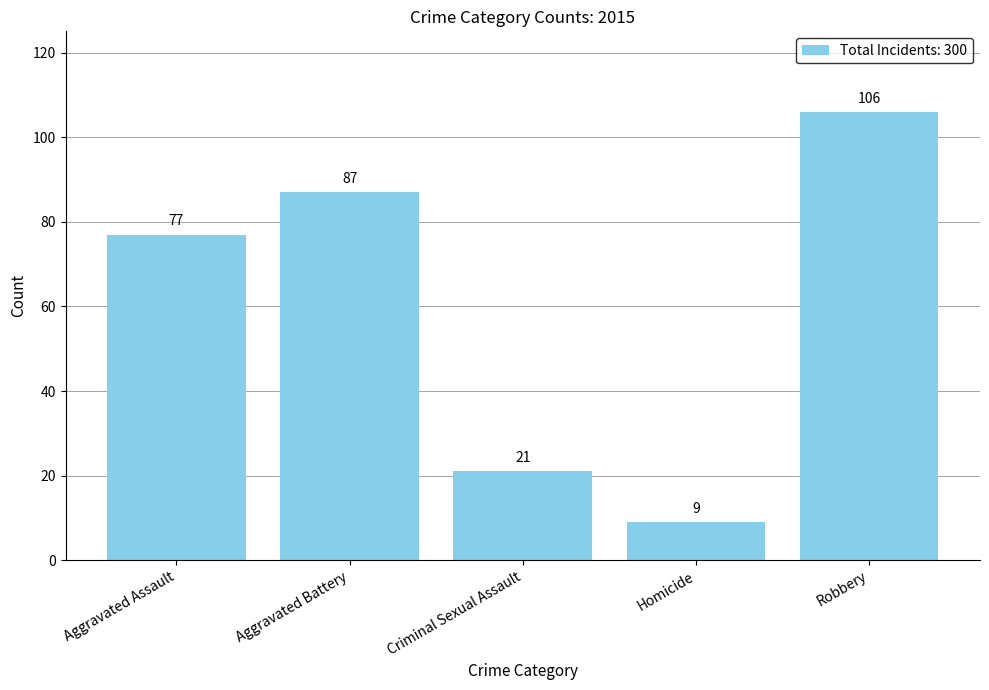

Rank the categories by value from lowest to highest.

Homicide, Criminal Sexual Assault, Aggravated Assault, Aggravated Battery, Robbery